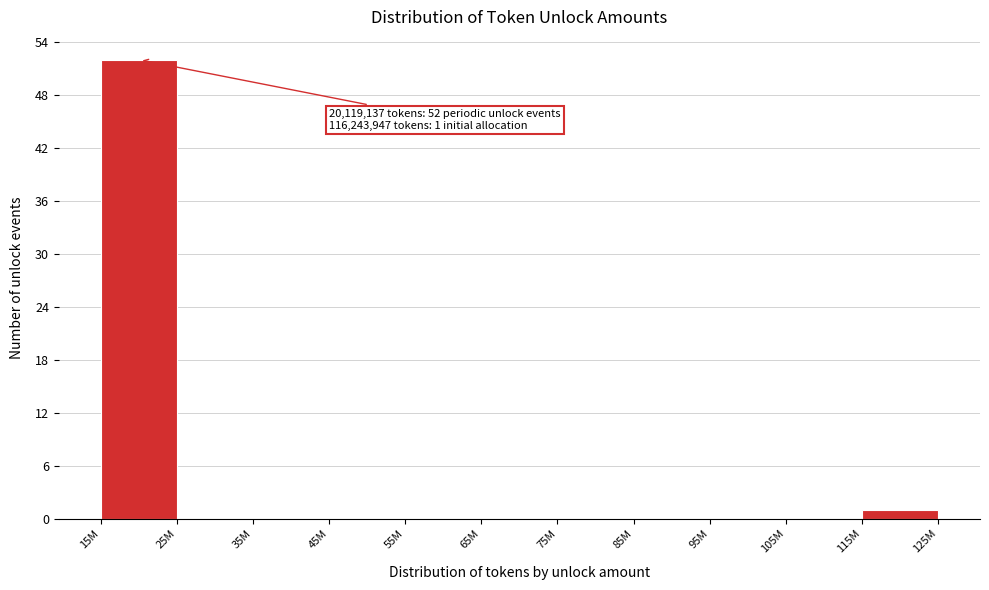

Reading right to left, transcribe all the data shown in this chart.

115M=1	105M=0	95M=0	85M=0	75M=0	65M=0	55M=0	45M=0	35M=0	25M=0	15M=52